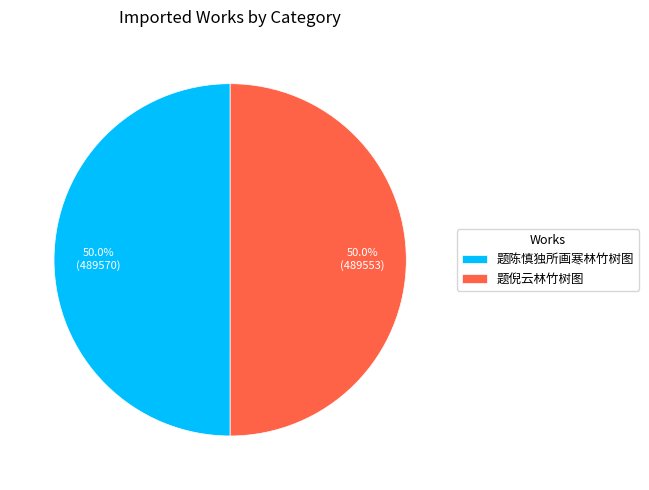

What percentage is the 题陈慎独所画寒林竹树图 slice, to the nearest percent?

50%